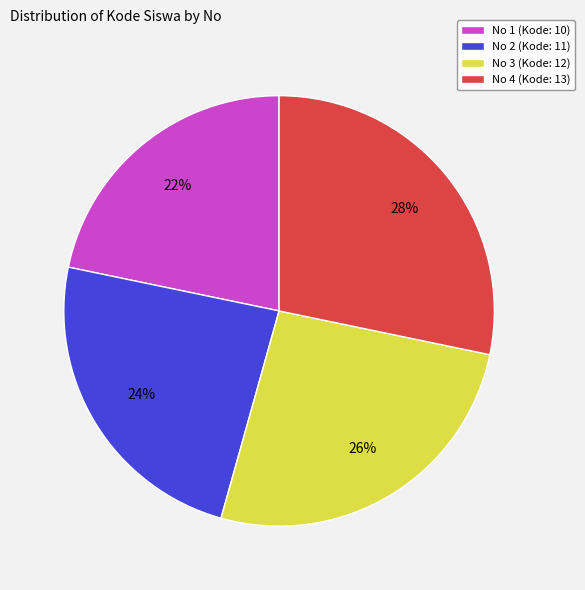

To the nearest percent, what is the average slice percentage?

25%